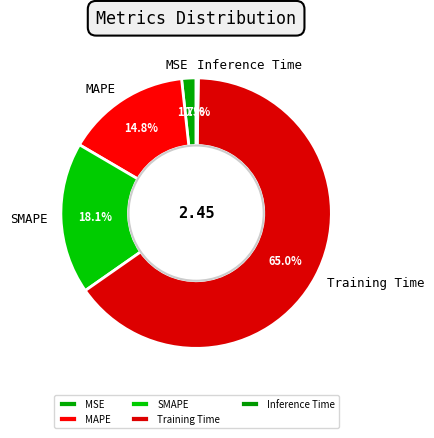

Which category has the biggest portion of the pie?

Training Time